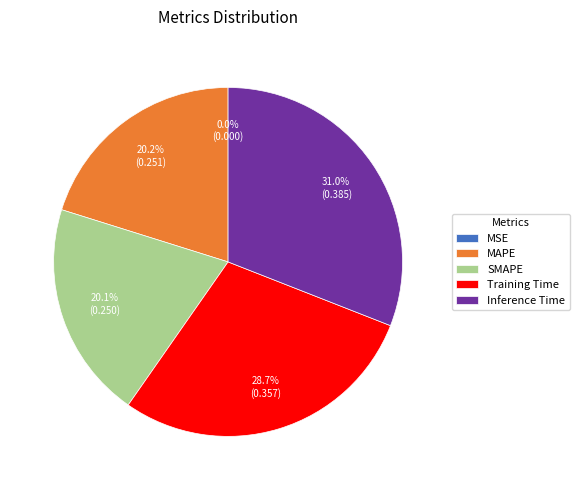

Which slice is the largest?

Inference Time